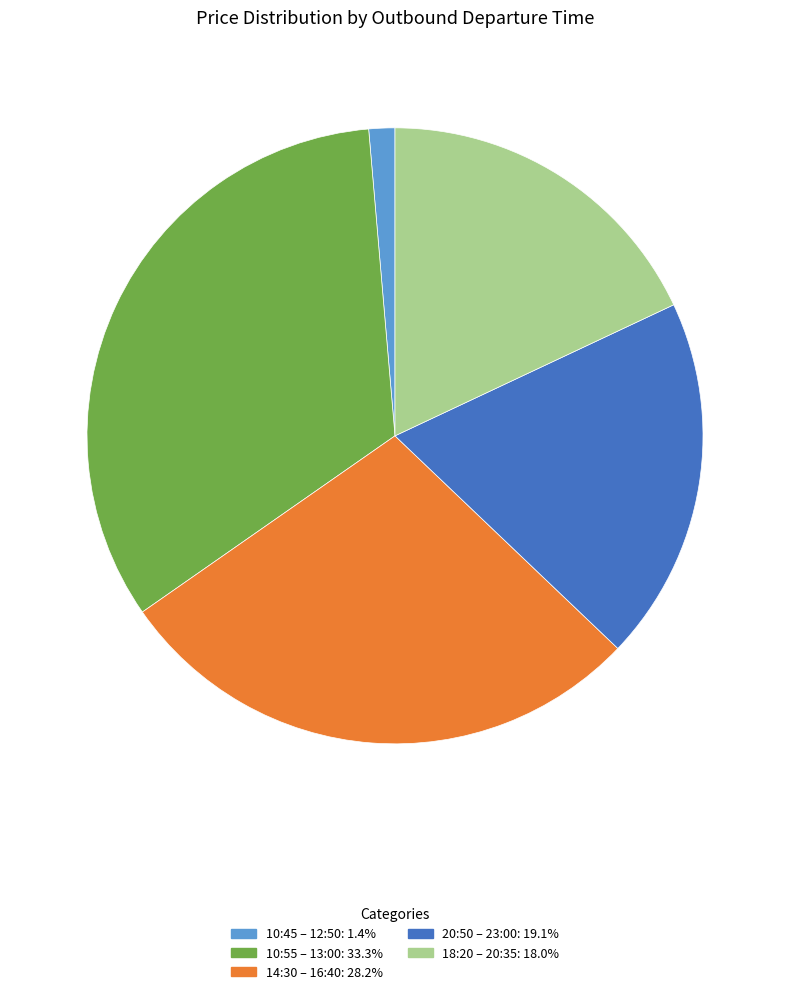

Is the sum of 20:50 – 23:00 and 10:55 – 13:00 greater than half?

Yes